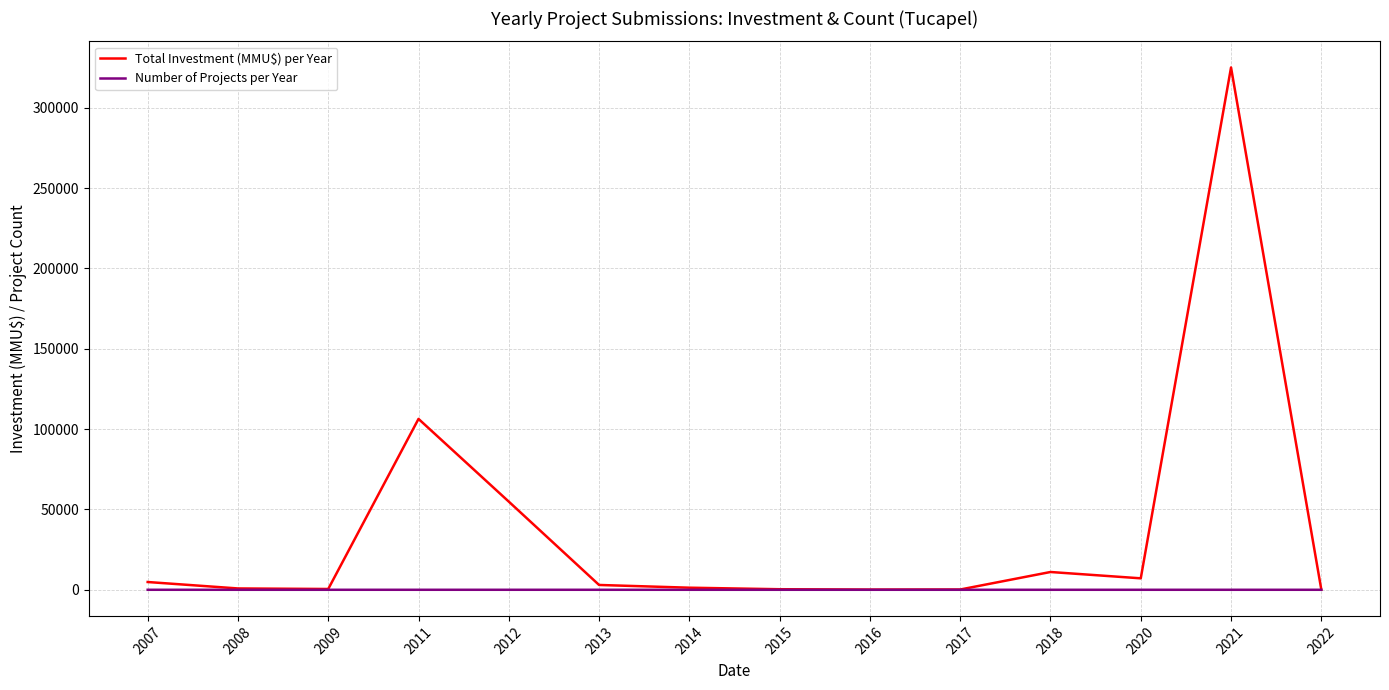

The value of Number of Projects per Year at 2015 is 2. True or false?

True